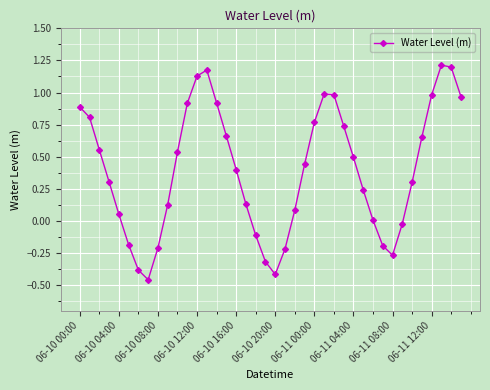

What is the difference between the second highest and minimum values?

1.7